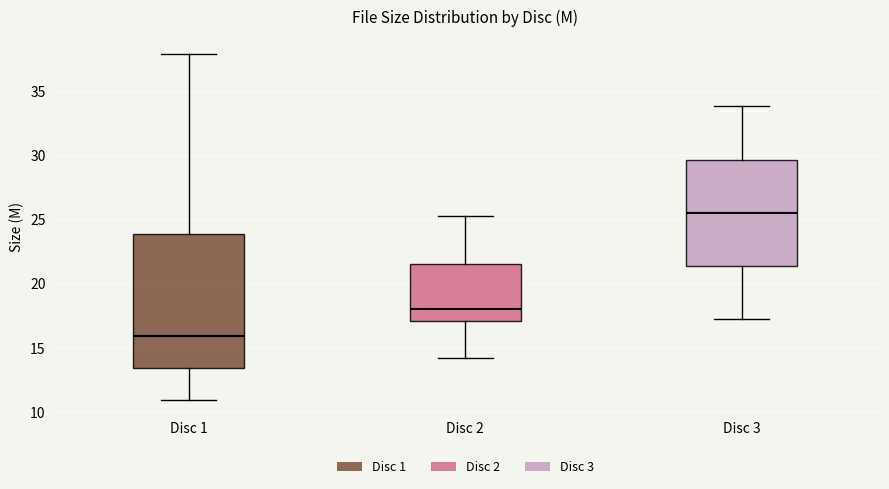

Which box has the highest median line?

Disc 3